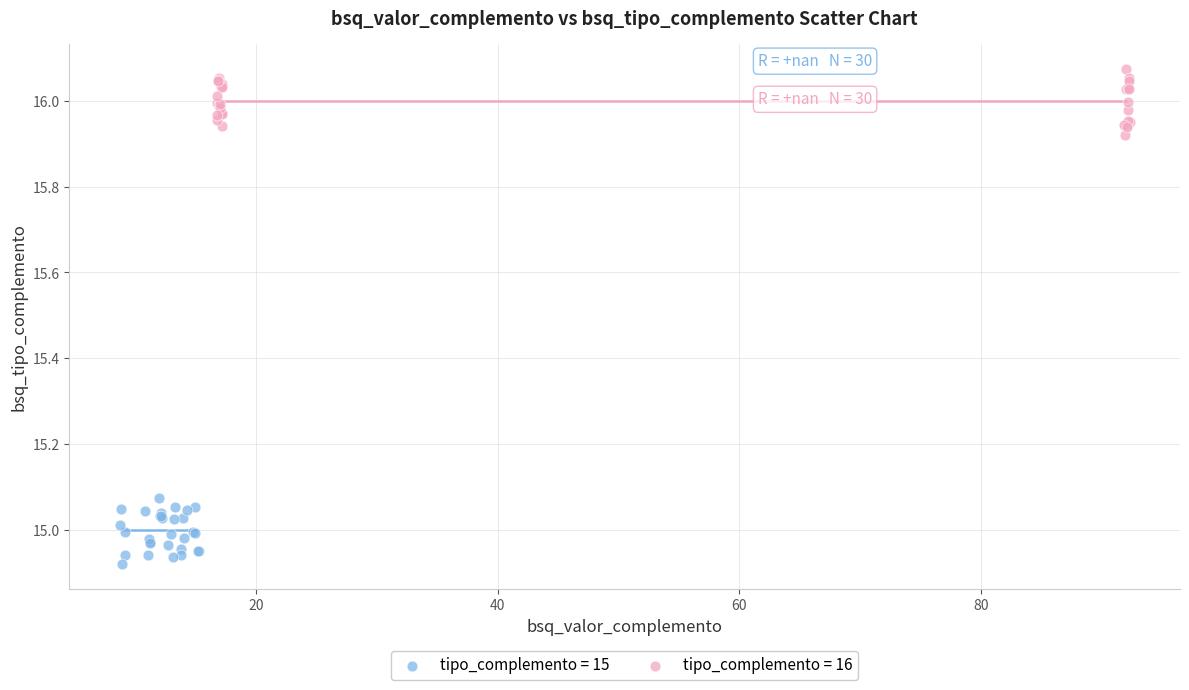

Which series reaches the minimum Y coordinate?

tipo_complemento = 15